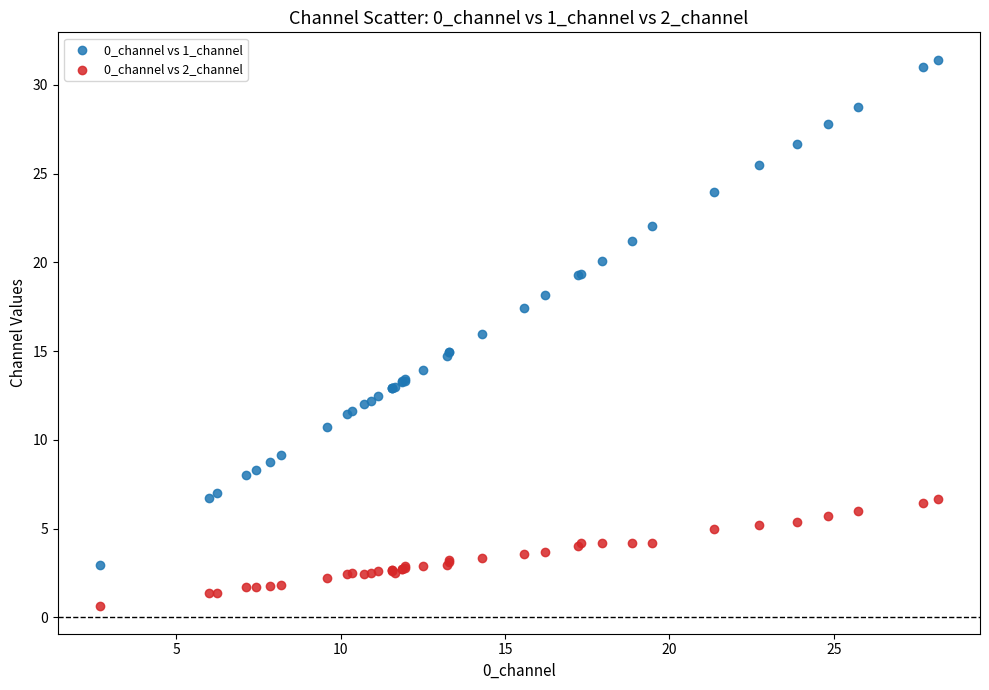

Which series contains the lowest Y value?

0_channel vs 2_channel